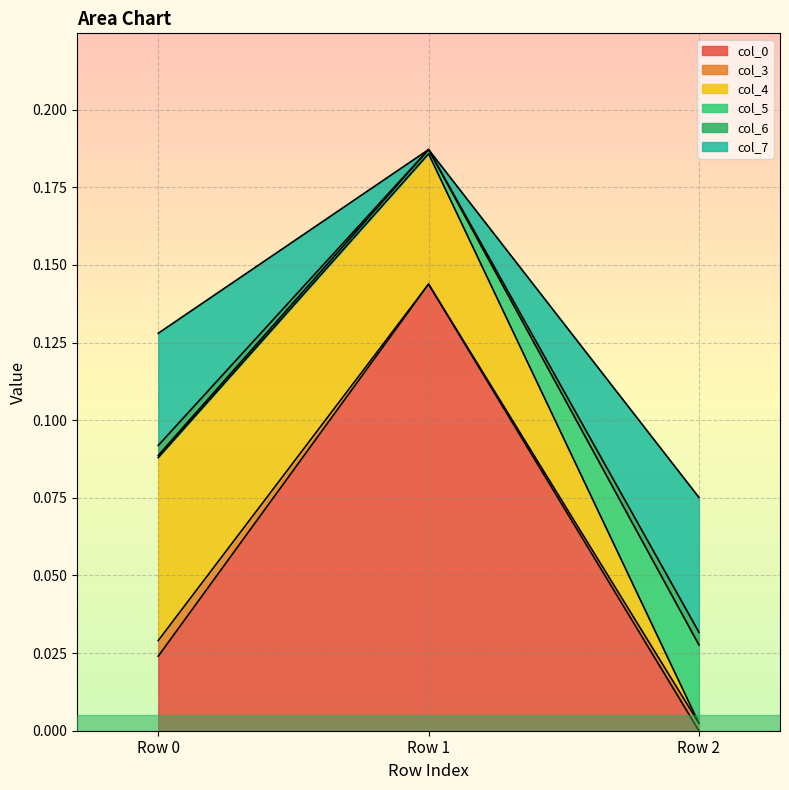

True or false: col_6 has a value of 0.0 at Row 1.

True